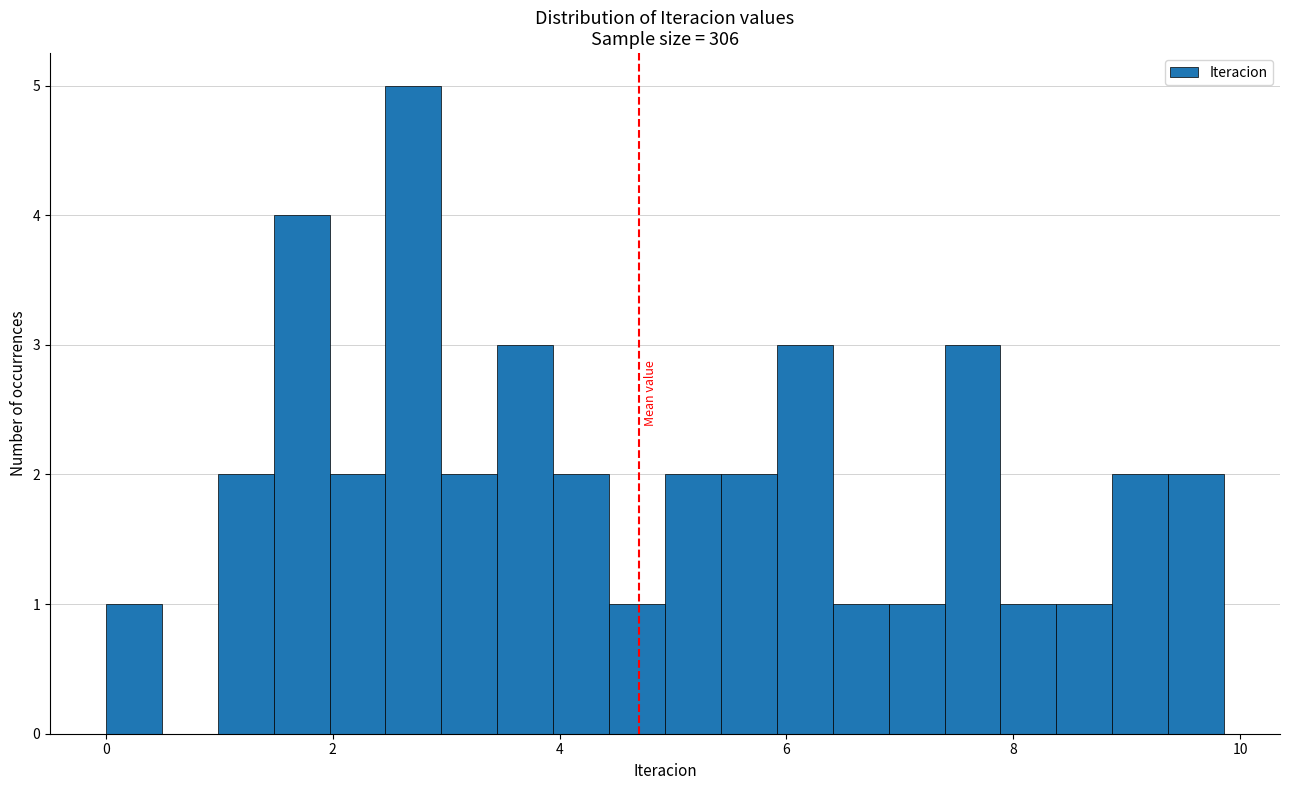

Read against the x-axis, roughly where is the centre of the tallest bar?

2.8